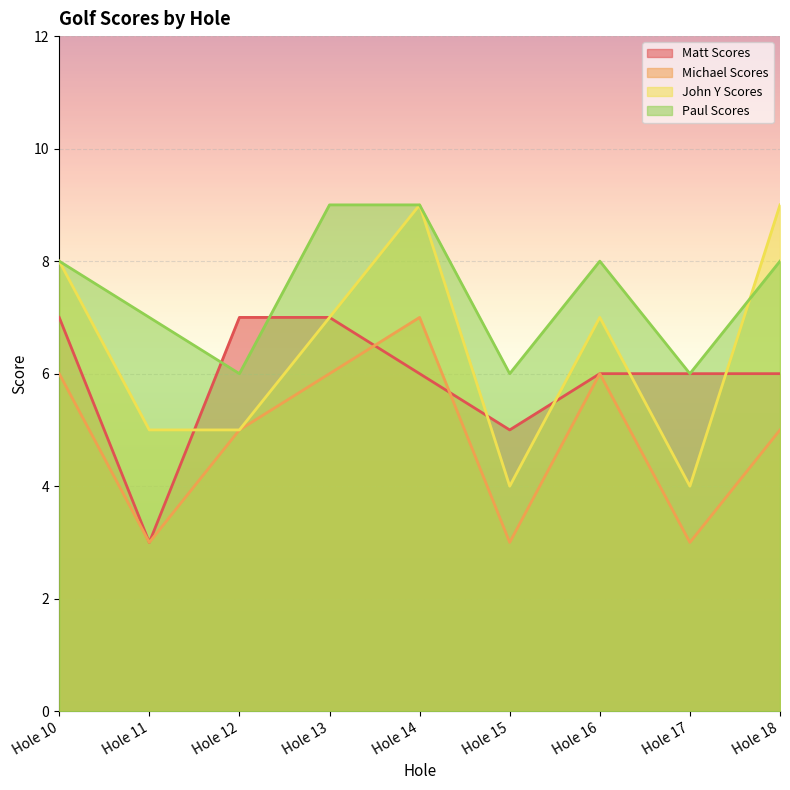

Rank the series at Hole 13 from lowest to highest value.

Michael Scores, Matt Scores, John Y Scores, Paul Scores